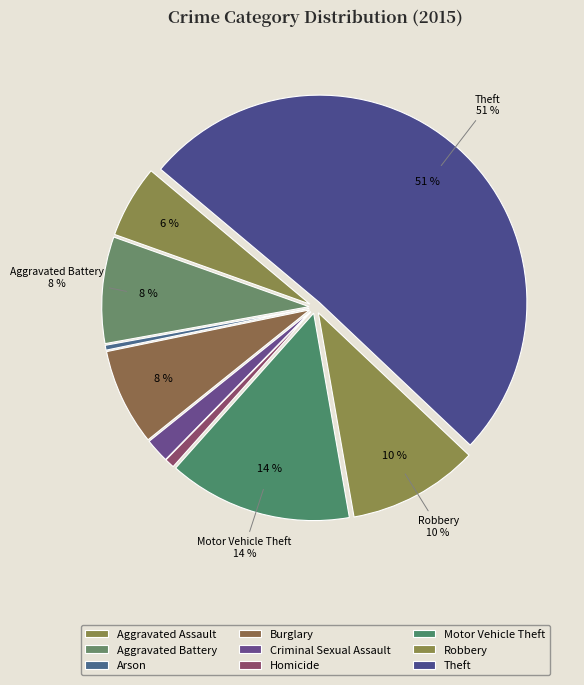

What is the ratio of the value at Robbery to the value at Motor Vehicle Theft?

0.7